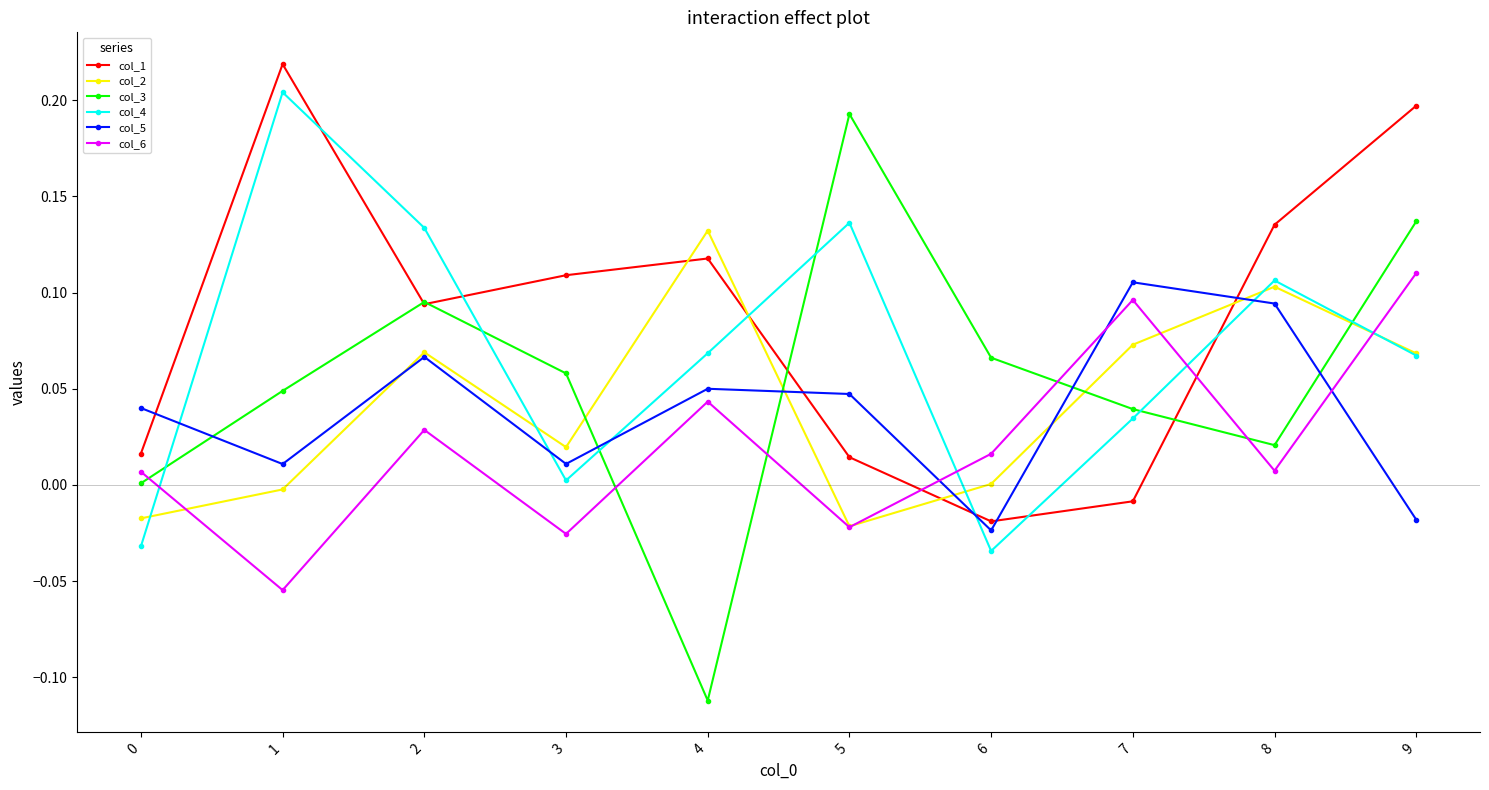

How many distinct data groups are displayed?

6